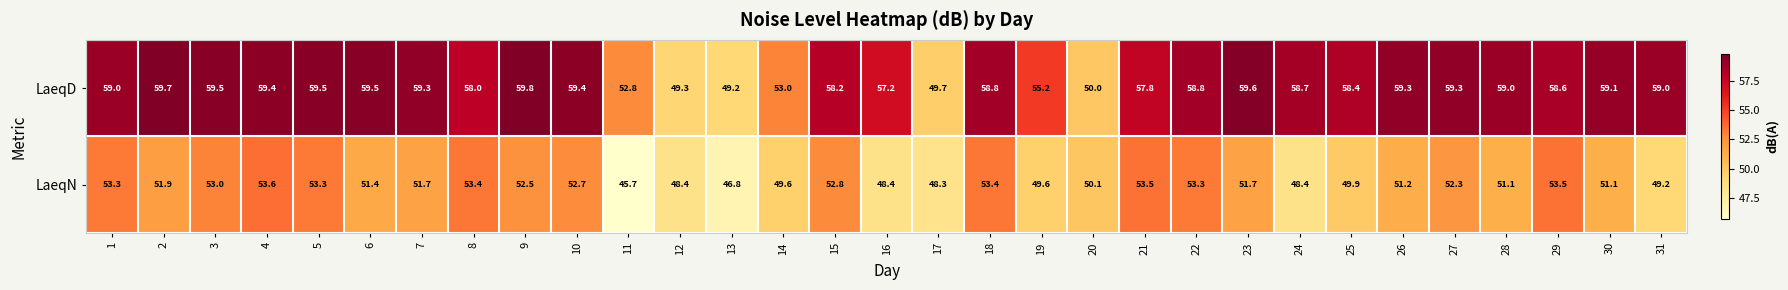

What is the total value across all series at 26?

110.5